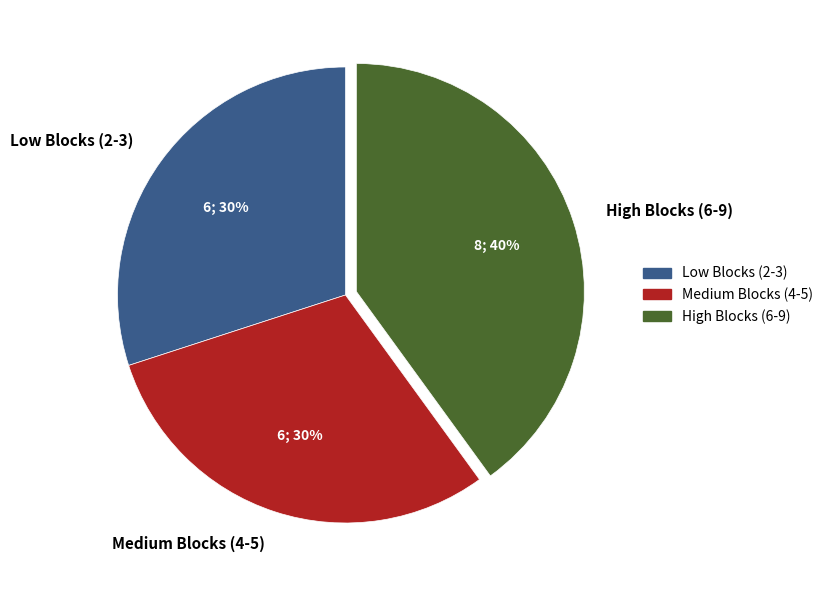

Combined, do High Blocks (6-9) and Low Blocks (2-3) account for over 50%?

Yes